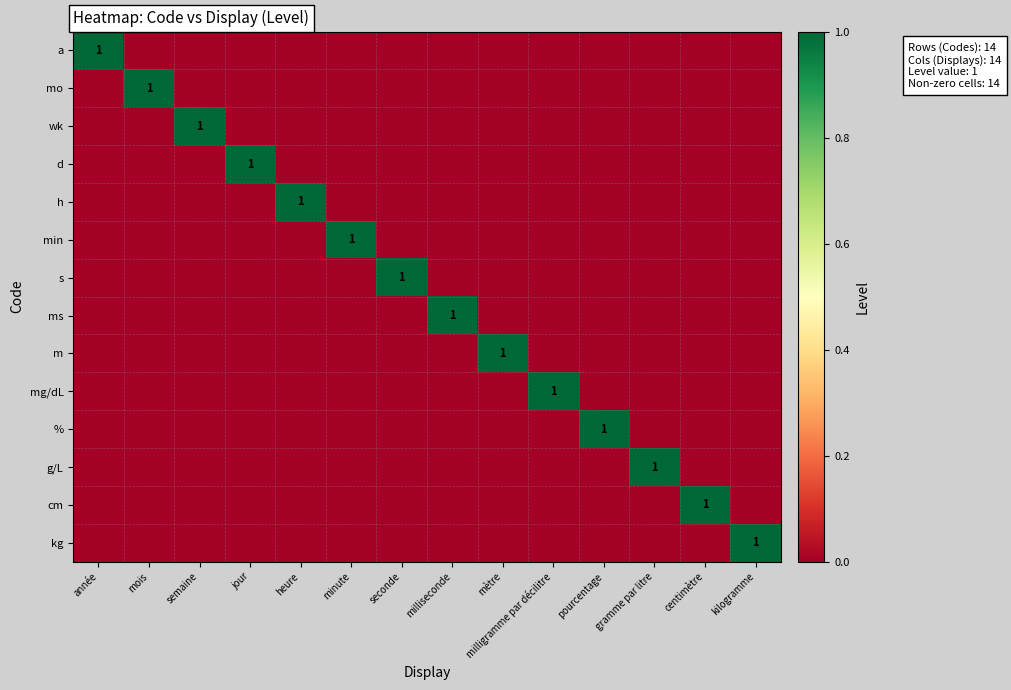

Is the value of % at milligramme par décilitre greater than the value of d at heure?

No